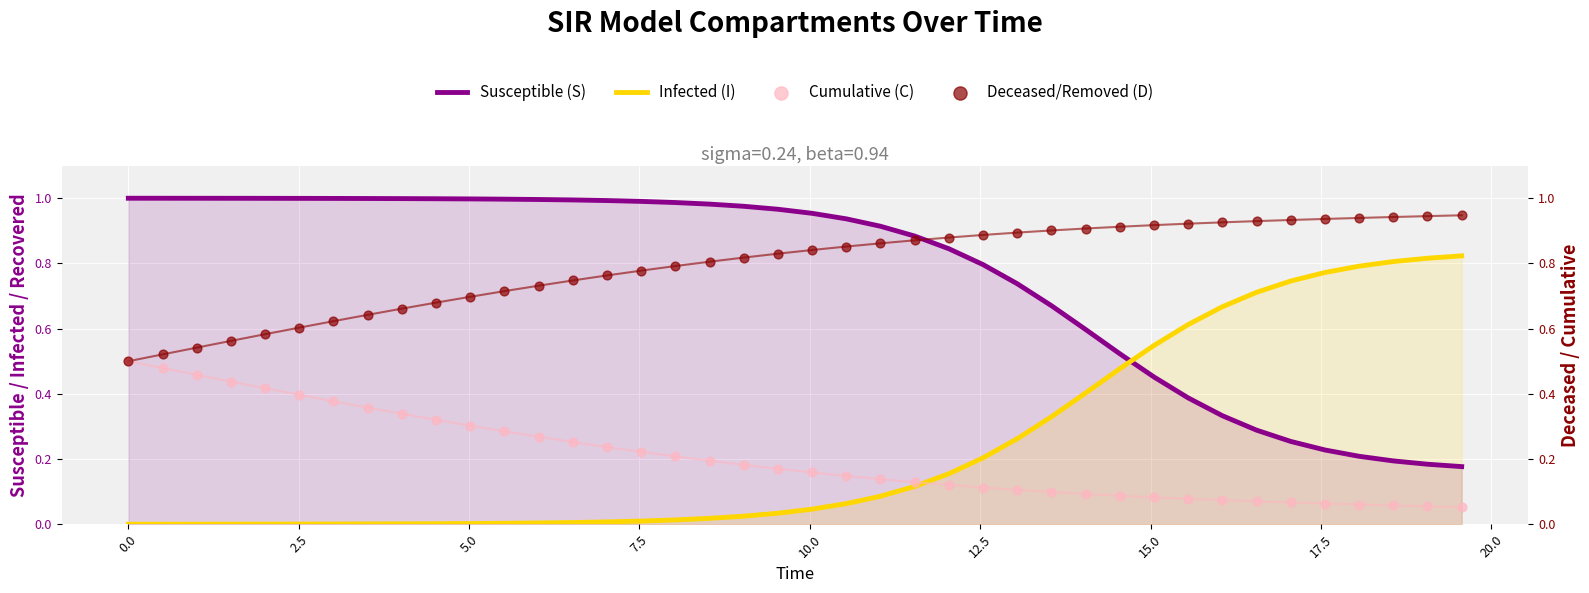

At which category is the sum across all series the highest?

5.0